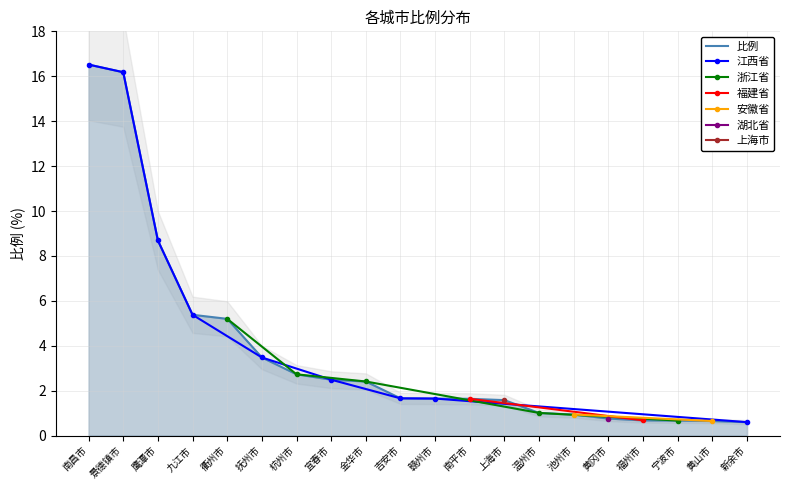

What value does the data have at 宁波市?

0.7